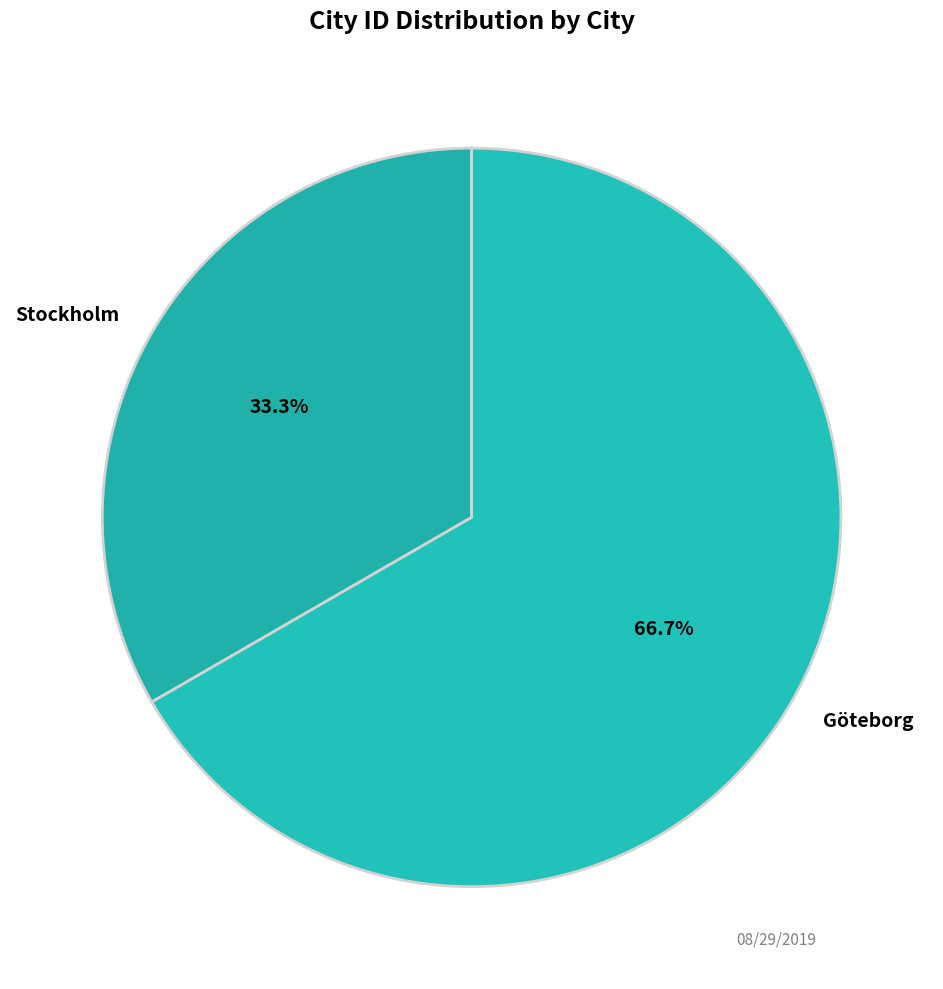

What is the ratio of the value at Göteborg to the value at Stockholm?

2.0